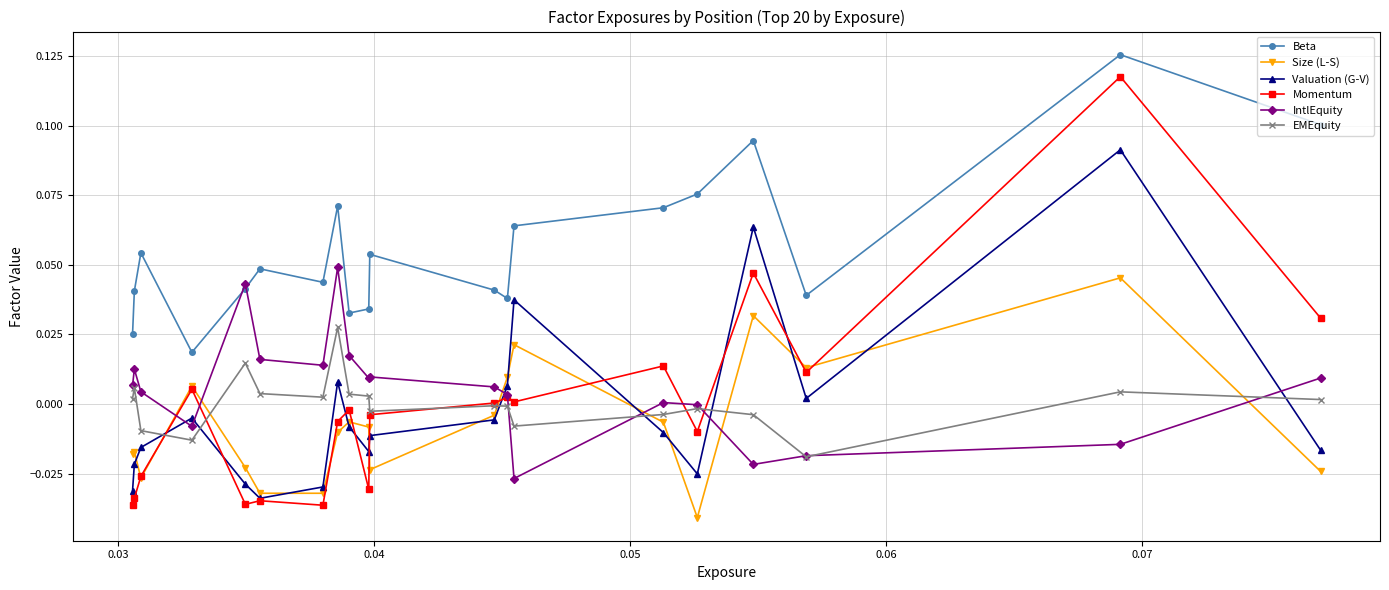

True or false: IntlEquity and EMEquity cross at least once.

True